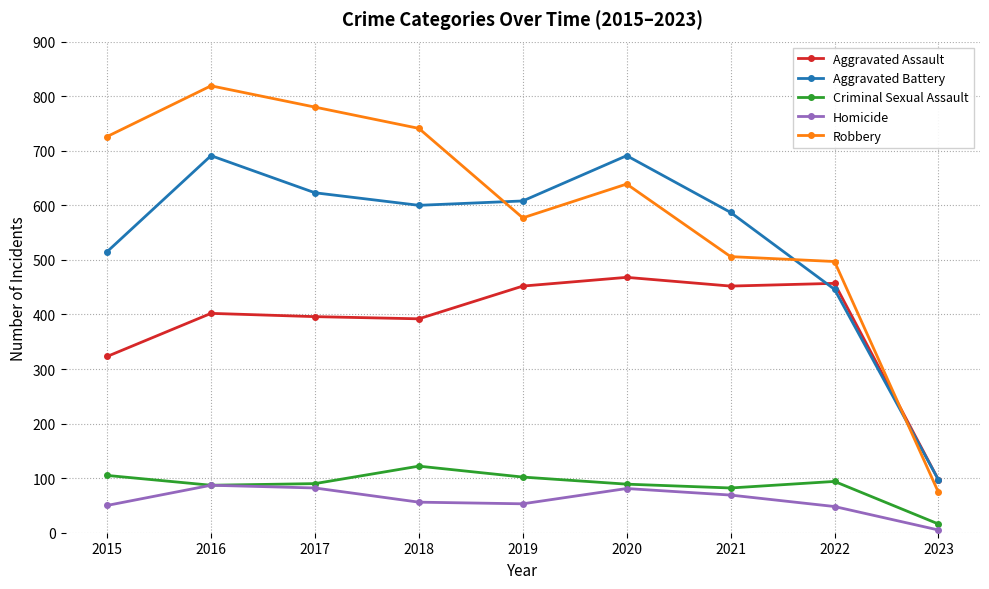

True or false: Aggravated Battery has a value of 1036 at 2020.

False